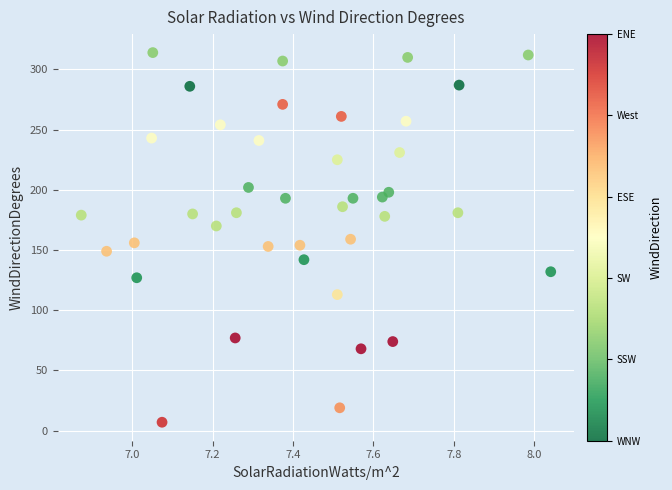

What is the range of Y values (max minus min)?

307